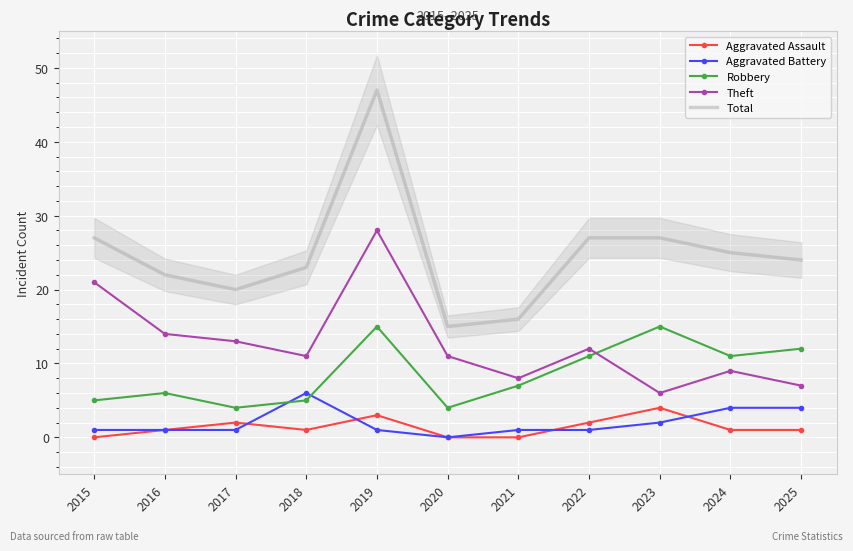

True or false: Robbery has a value of 7 at 2018.

False